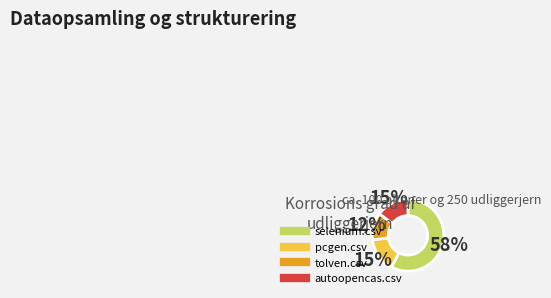

How many slices are in this pie chart?

4